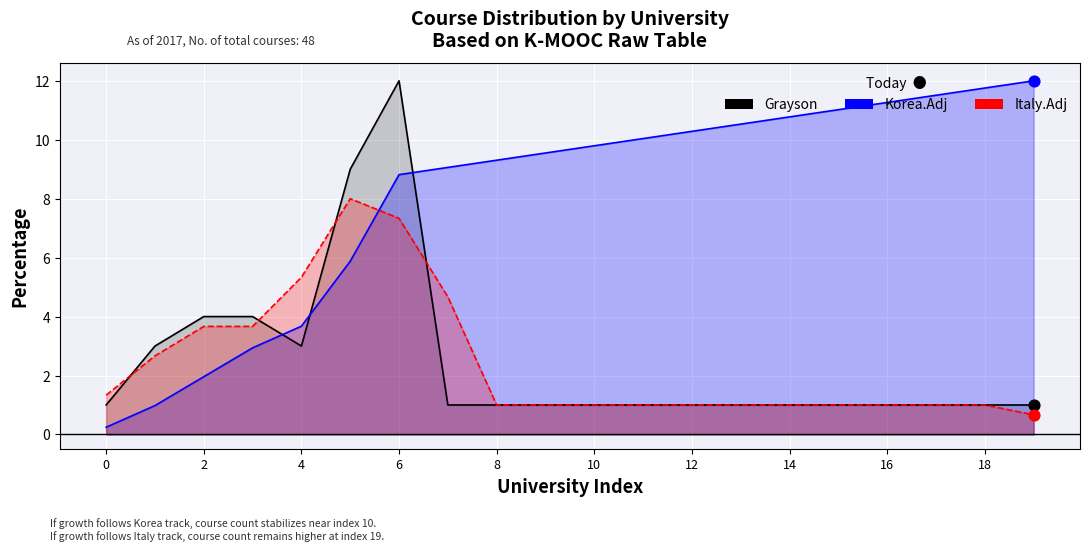

Which series reaches the maximum Y coordinate?

Grayson